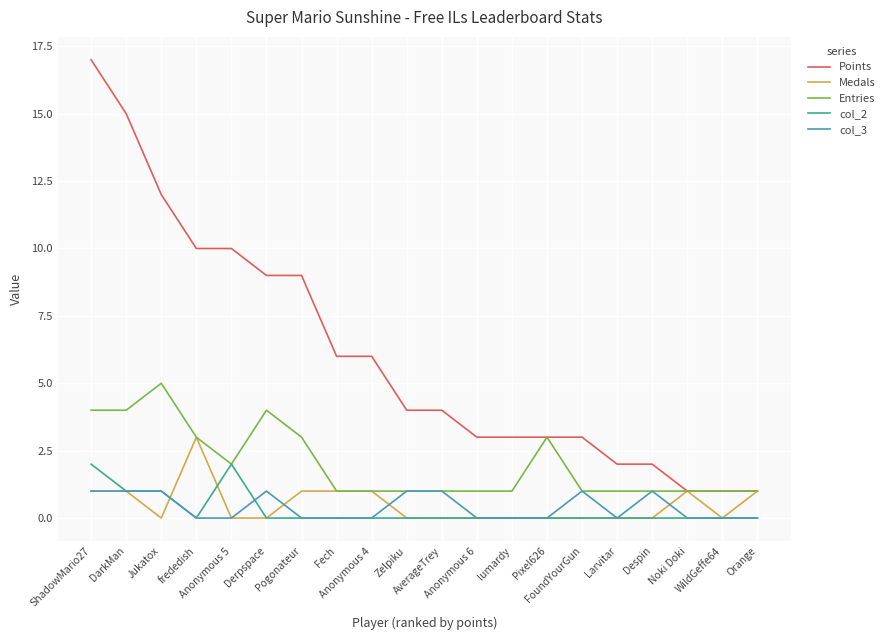

The value of col_2 at FoundYourGun is 0. True or false?

True